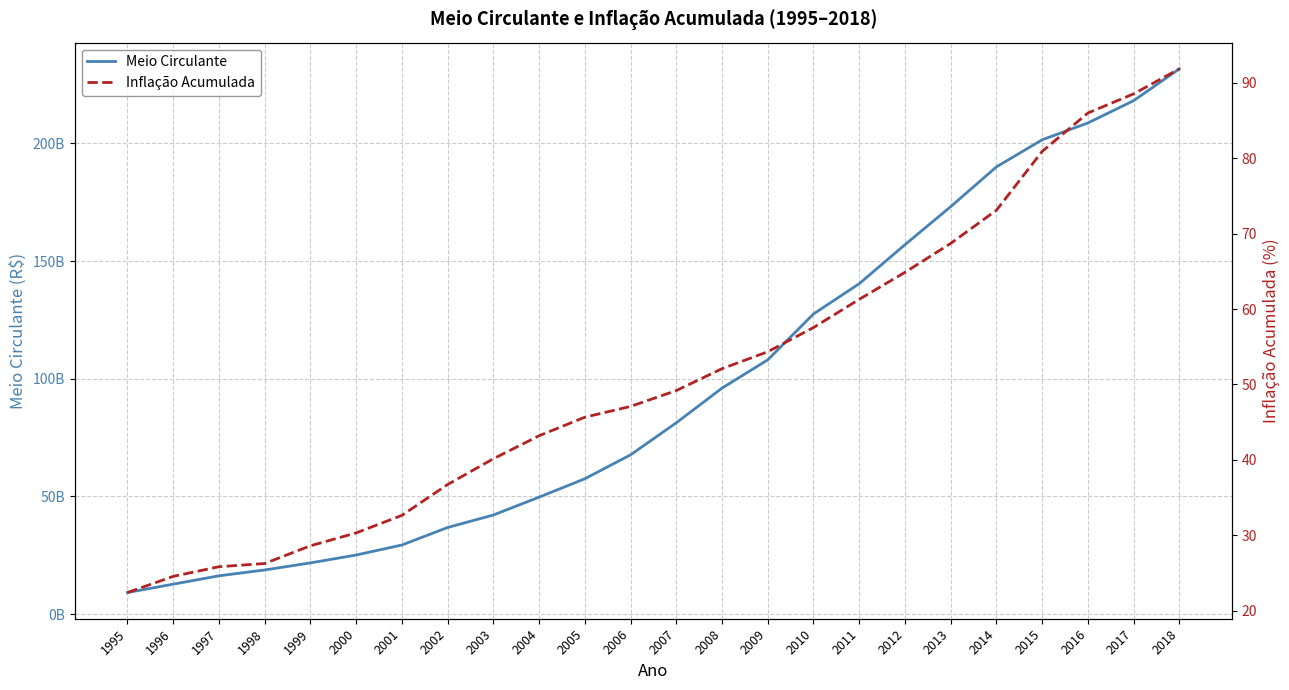

Which series changed the most between 1996 and 2010?

Meio Circulante